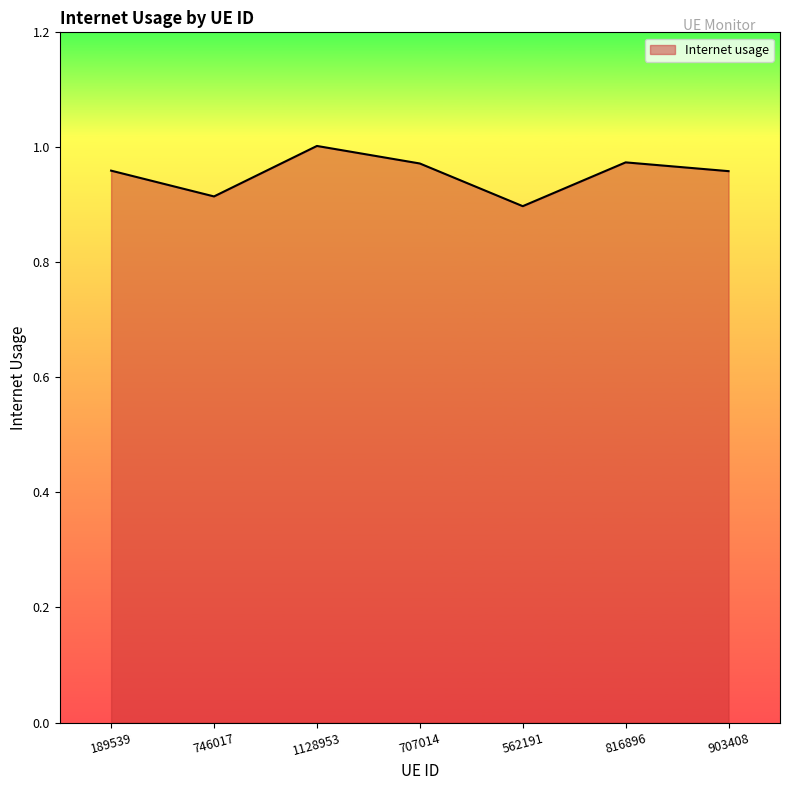

Which label corresponds to the largest value in the chart?

1128953